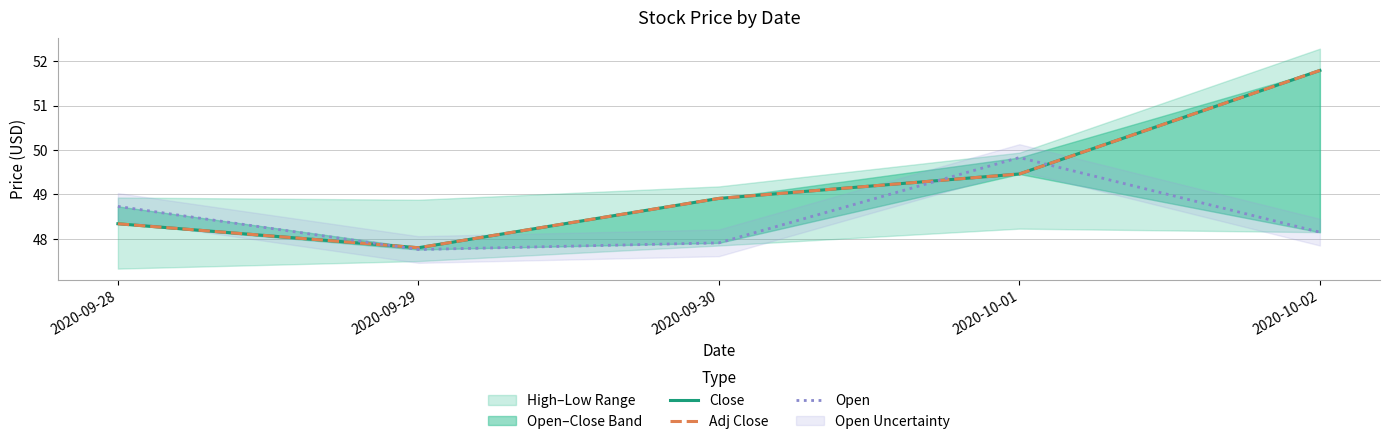

What is the difference between the maximum and second lowest values in the Open series?

1.9